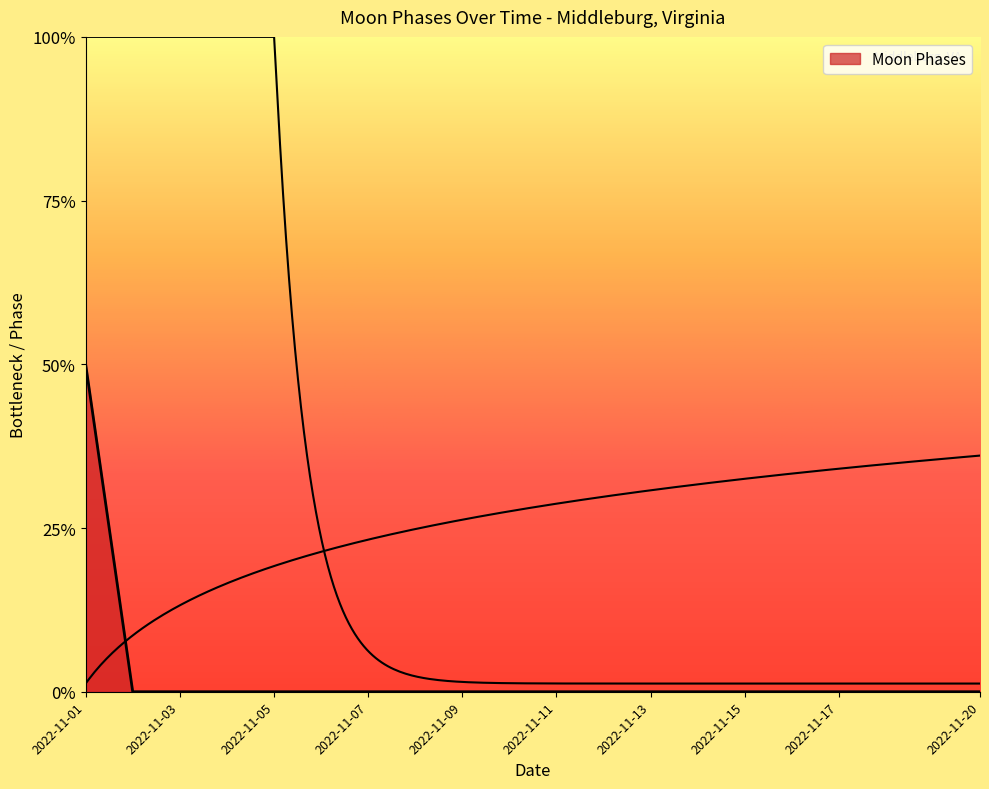

How many series are shown in this chart?

1